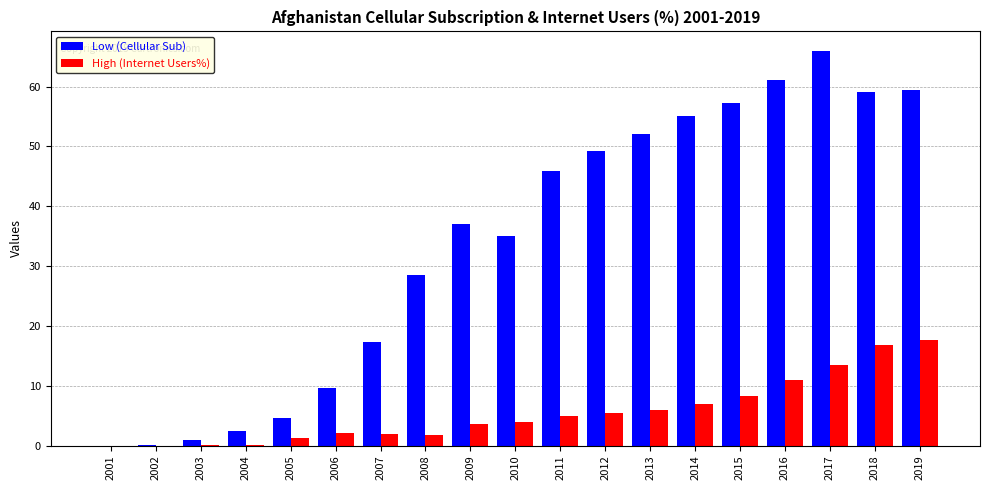

What is the sum of the High (Internet Users%) values at 2009 and 2014?

10.5